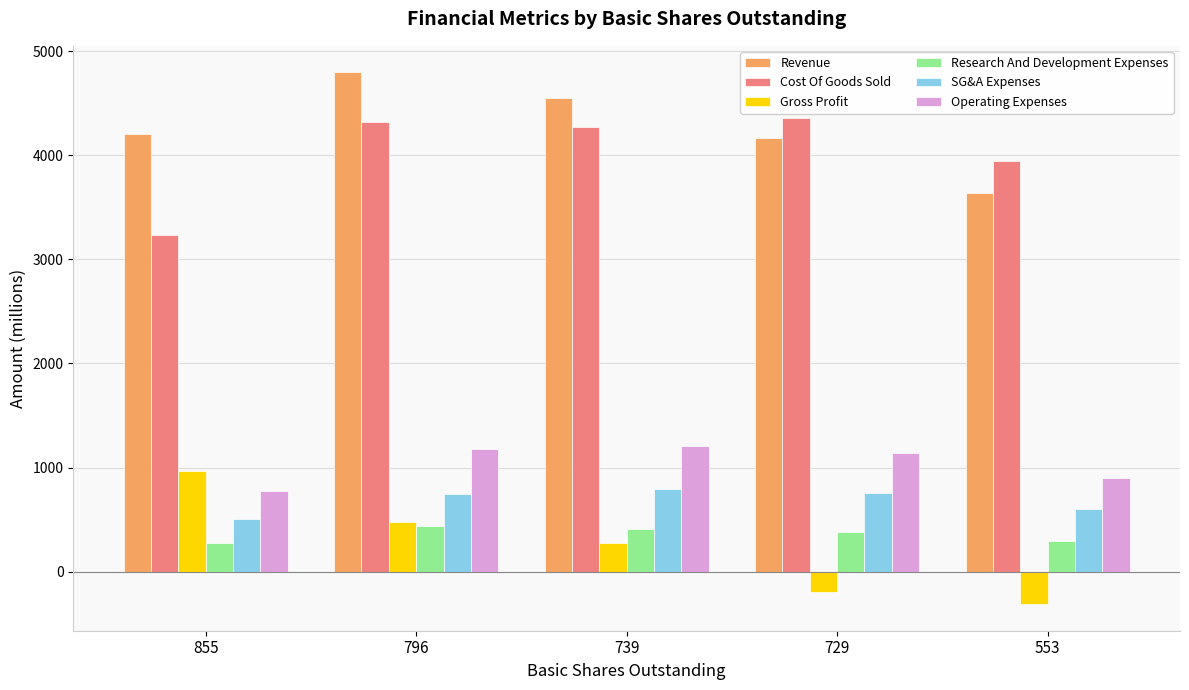

How many values in the Research And Development Expenses series exceed 383?

3